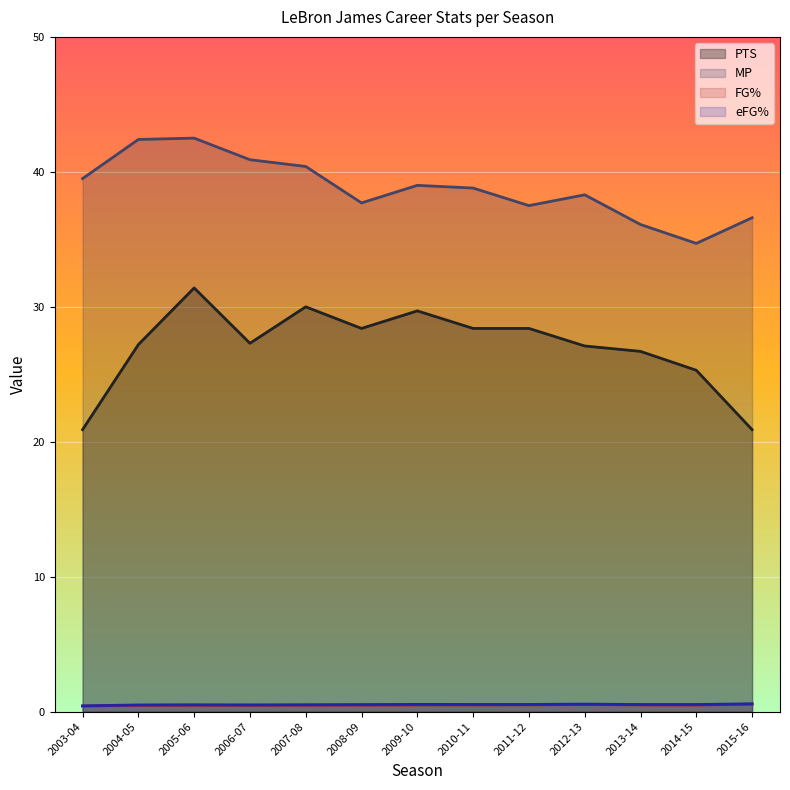

True or false: MP and FG% cross at least once.

False